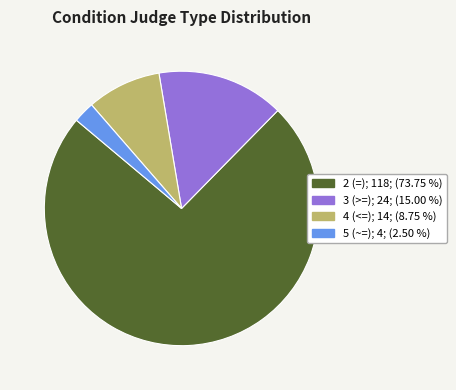

Does 4 (<=) account for over 50% of the chart?

No